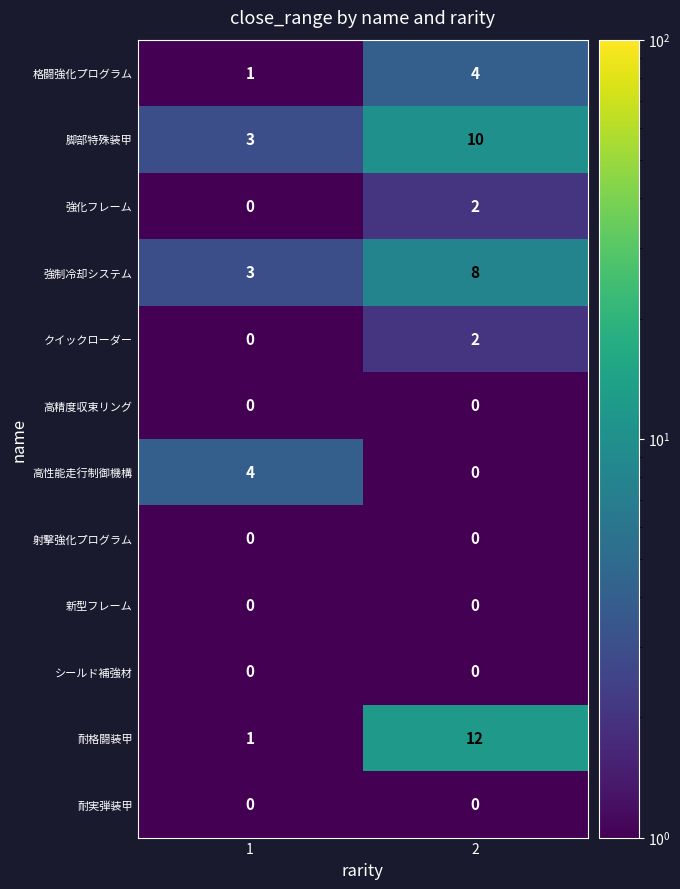

Is the value of シールド補強材 at 1 greater than the value of クイックローダー at 2?

No